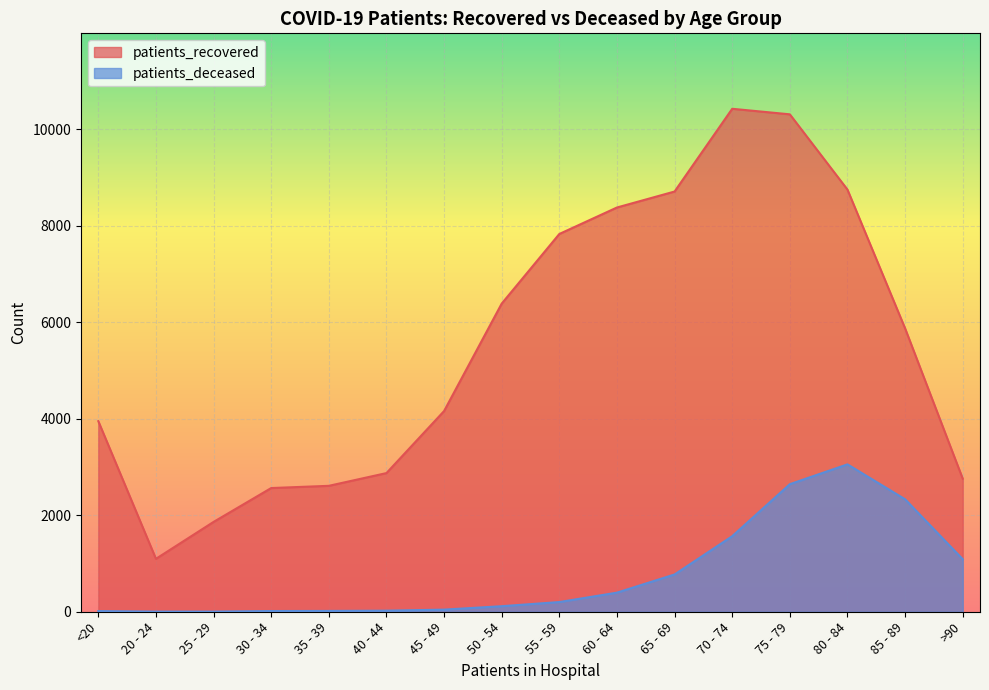

At which label is patients_recovered closest to 5761?

85 - 89